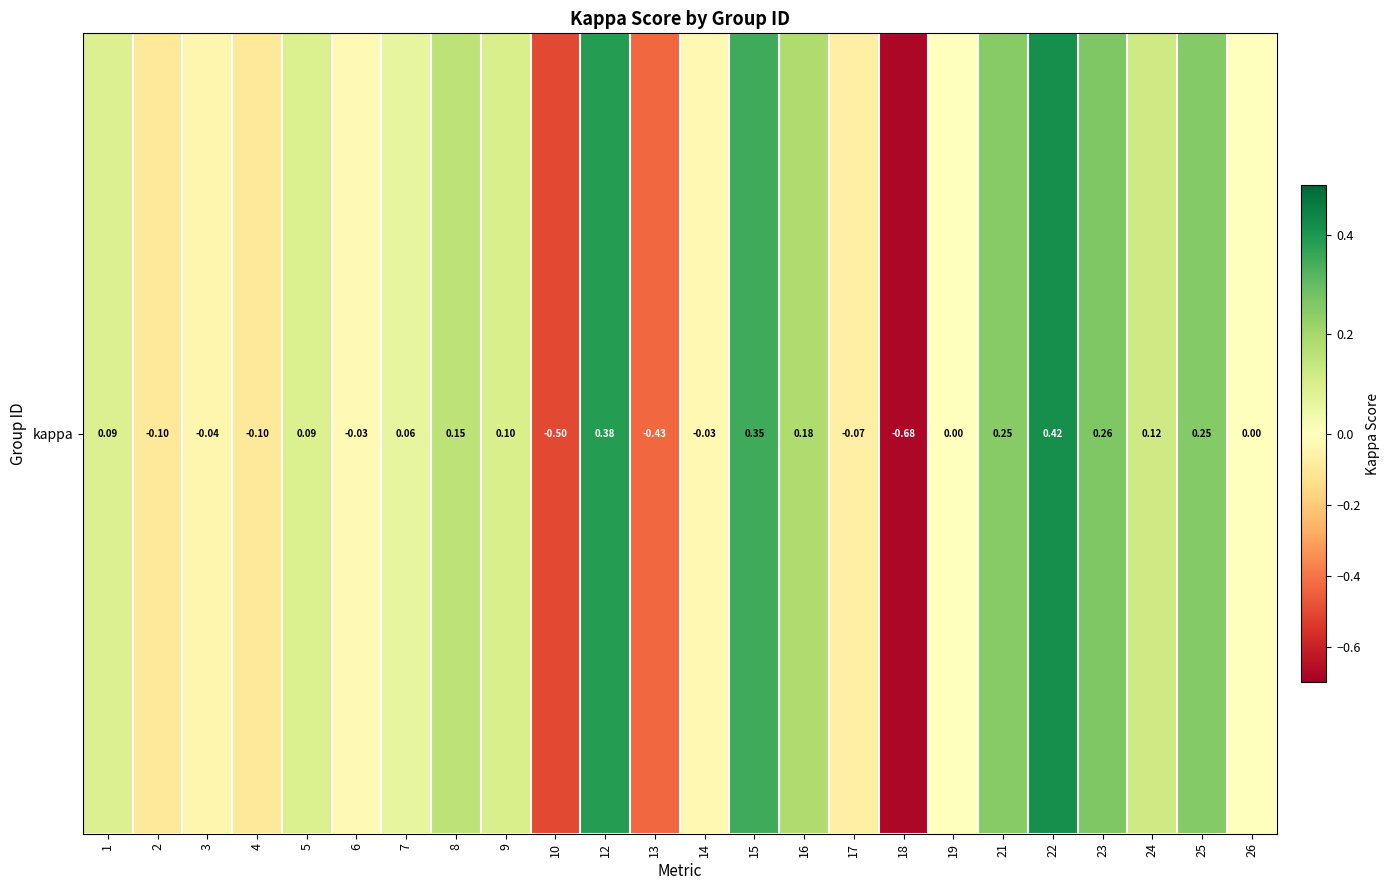

At which category does the chart reach its minimum across all series?

18